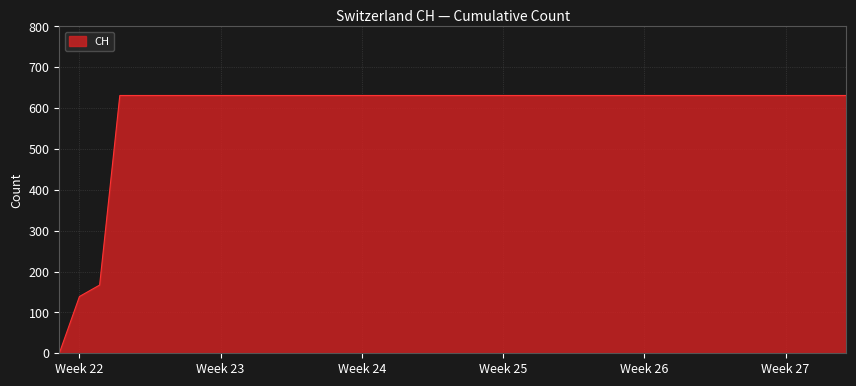

What is the difference between the maximum and minimum values?

631